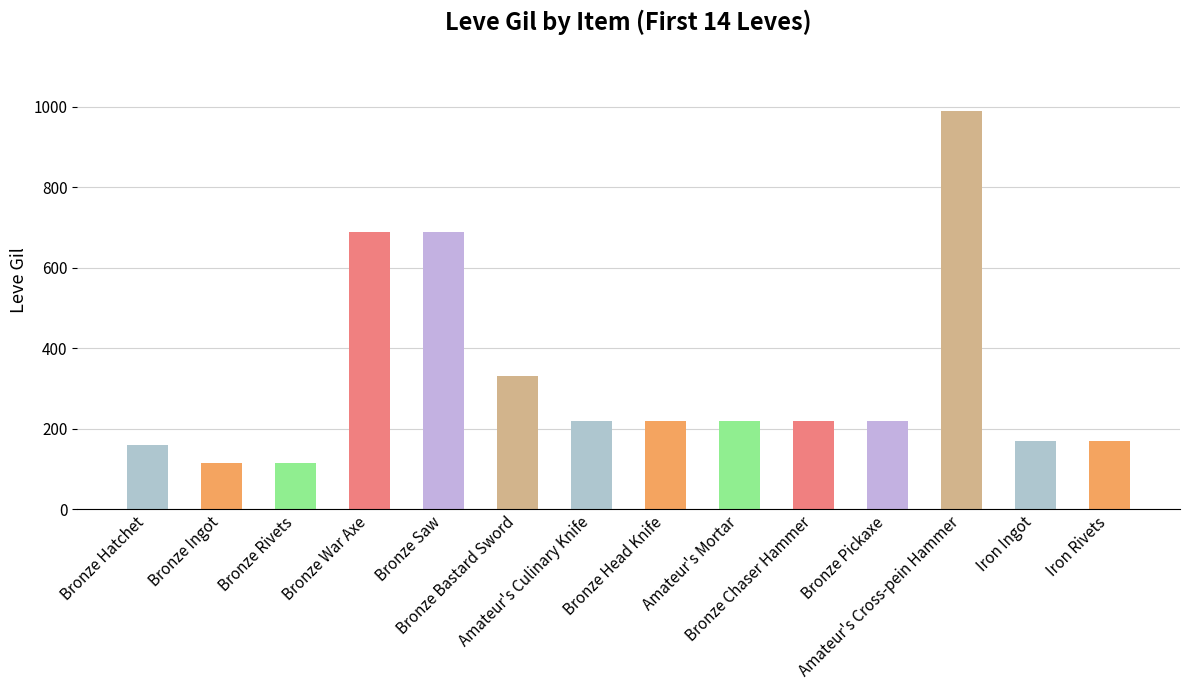

What is the minimum value shown in the chart?

114